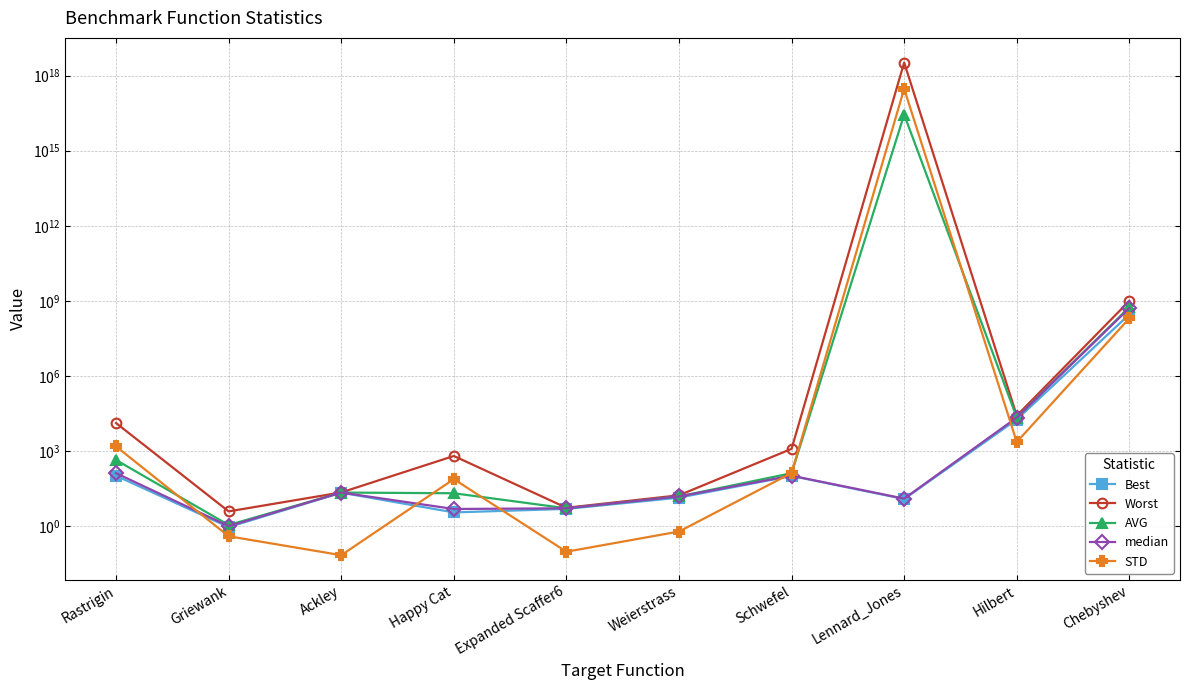

What are all the series names shown in the legend?

Best, Worst, AVG, median, STD